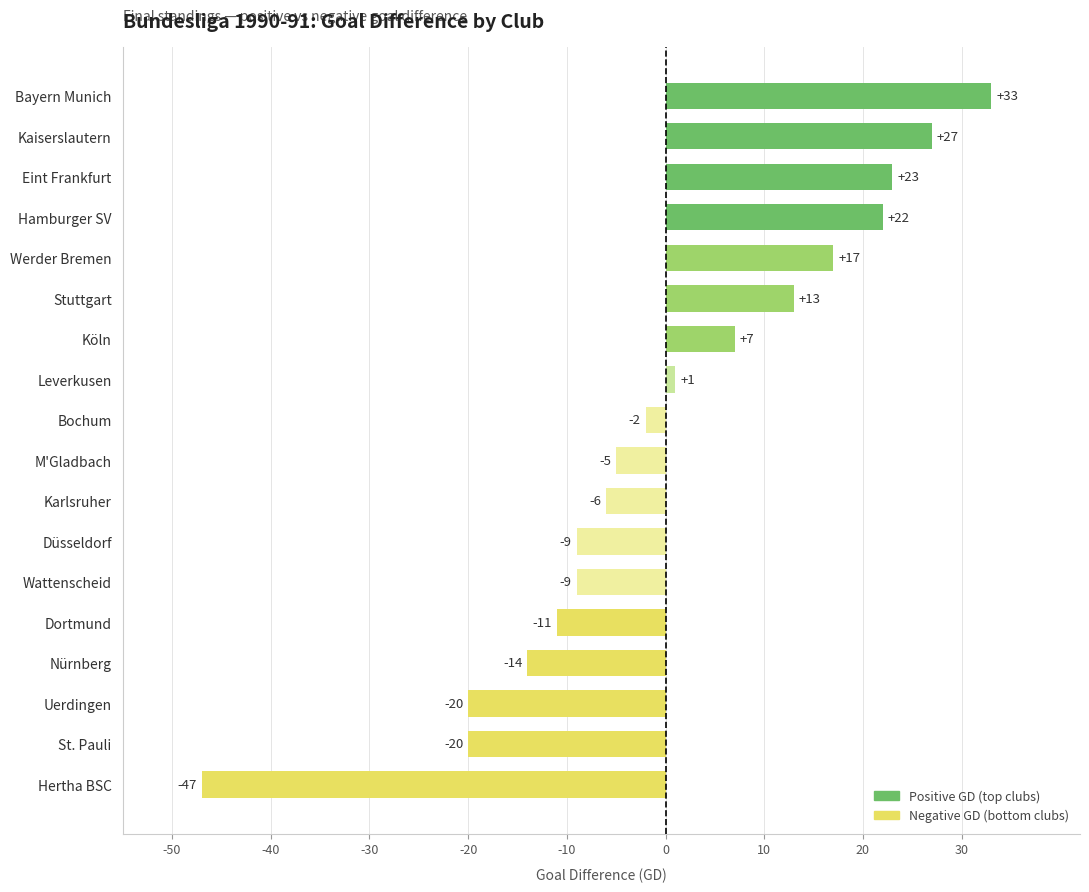

What is the maximum value shown in the chart?

33